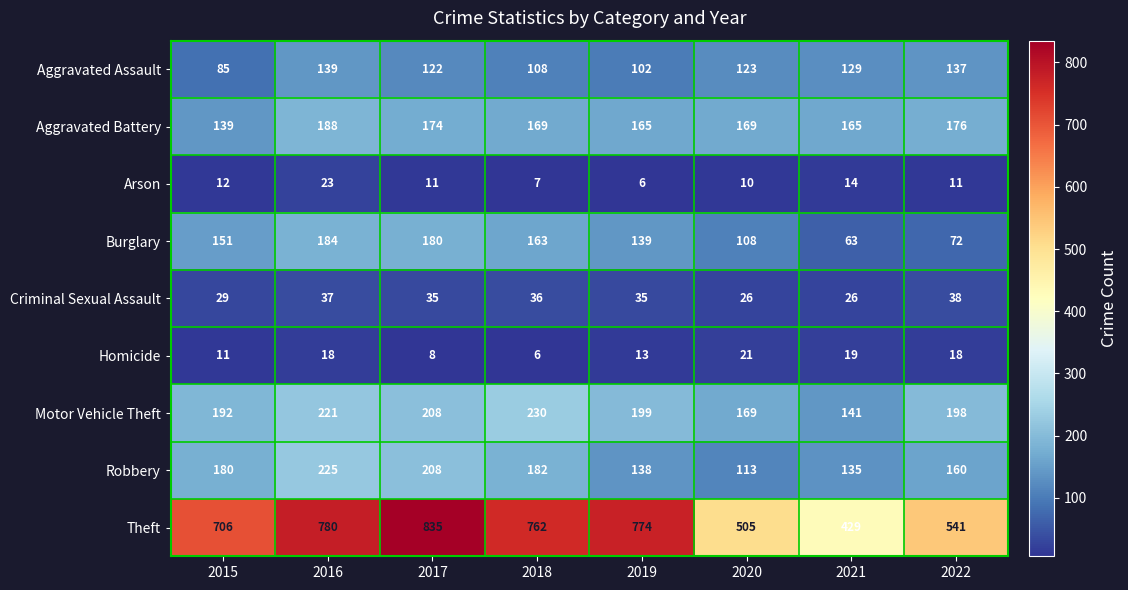

How many distinct data groups are displayed?

9